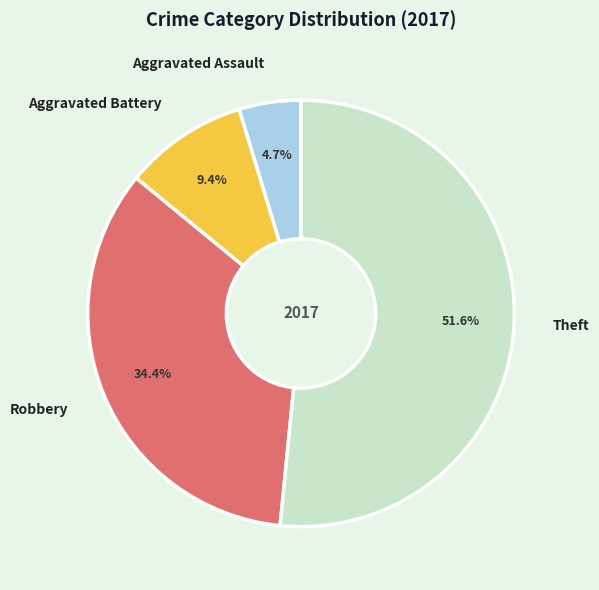

Rank the categories by value from lowest to highest.

Aggravated Assault, Aggravated Battery, Robbery, Theft